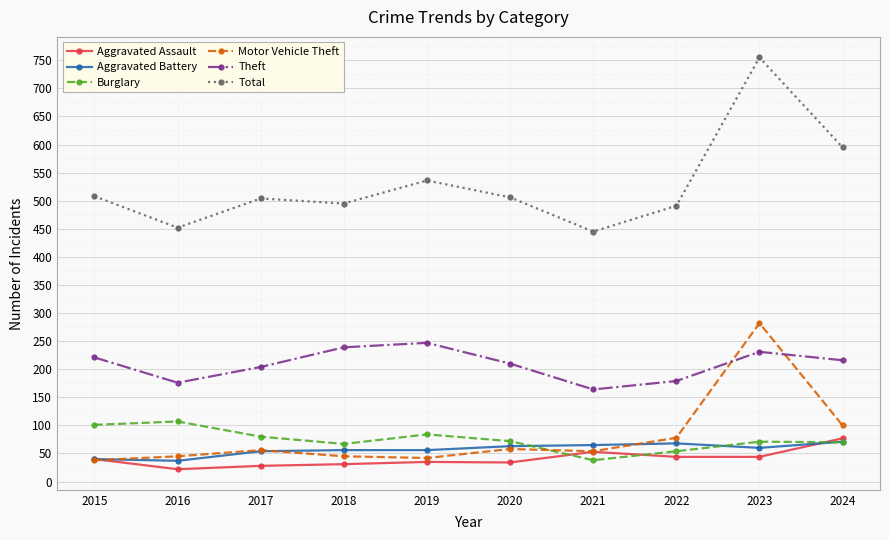

What is the lowest value of the Total series?

445